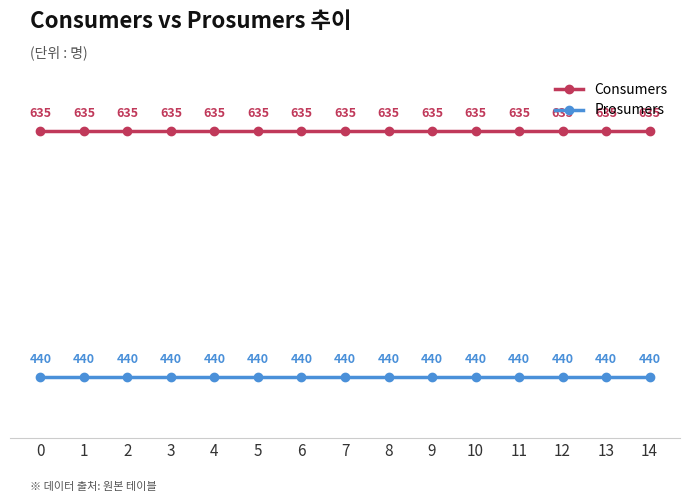

Is it true that Consumers equals 635 at 6?

True